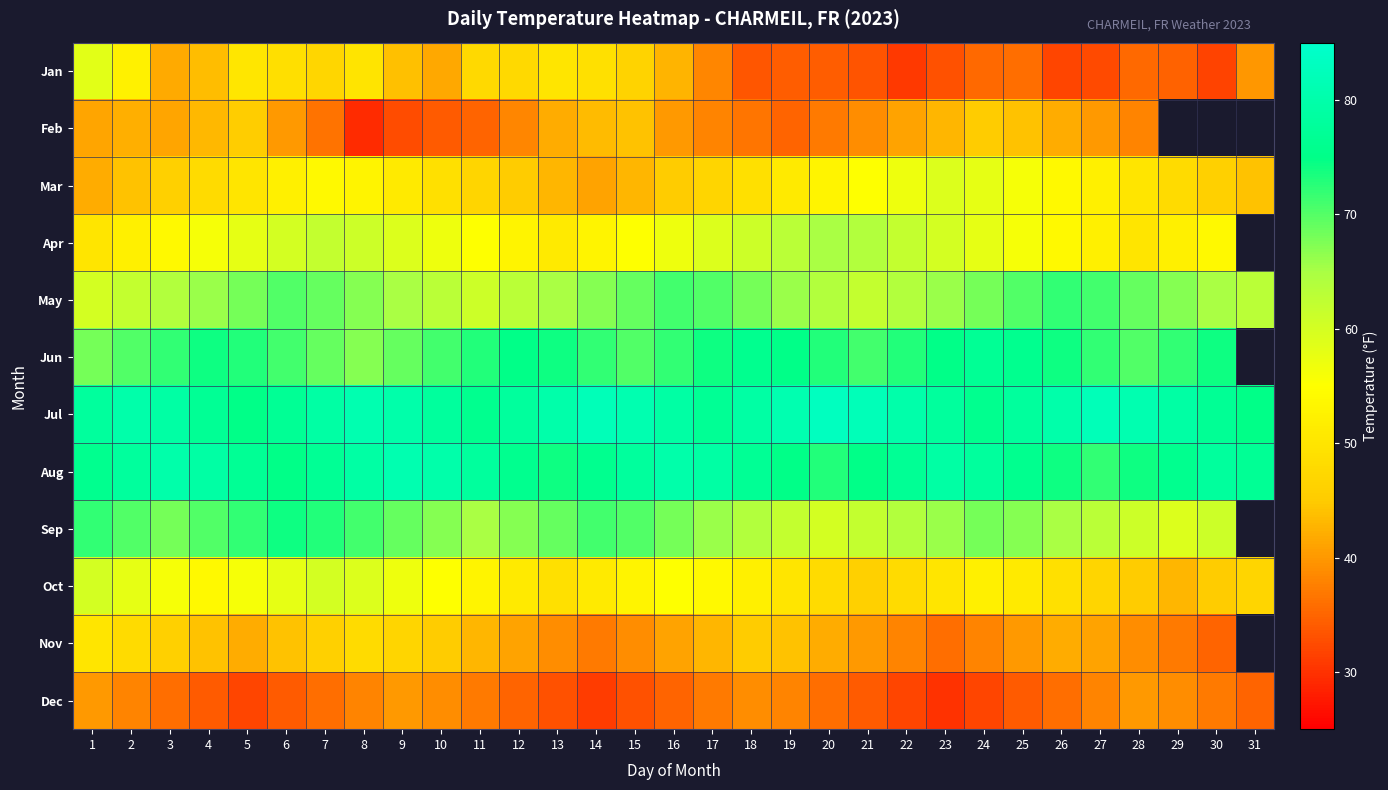

True or false: Feb has a value of 42.0 at 26.

True